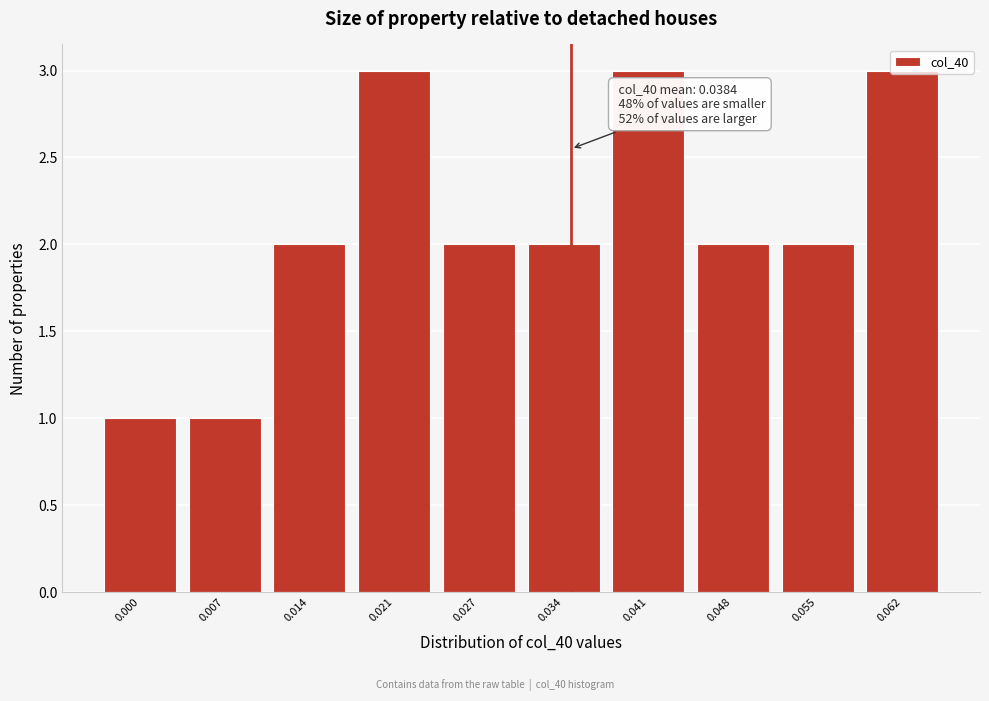

Which has a higher value, 0.021 or 0.027?

0.021